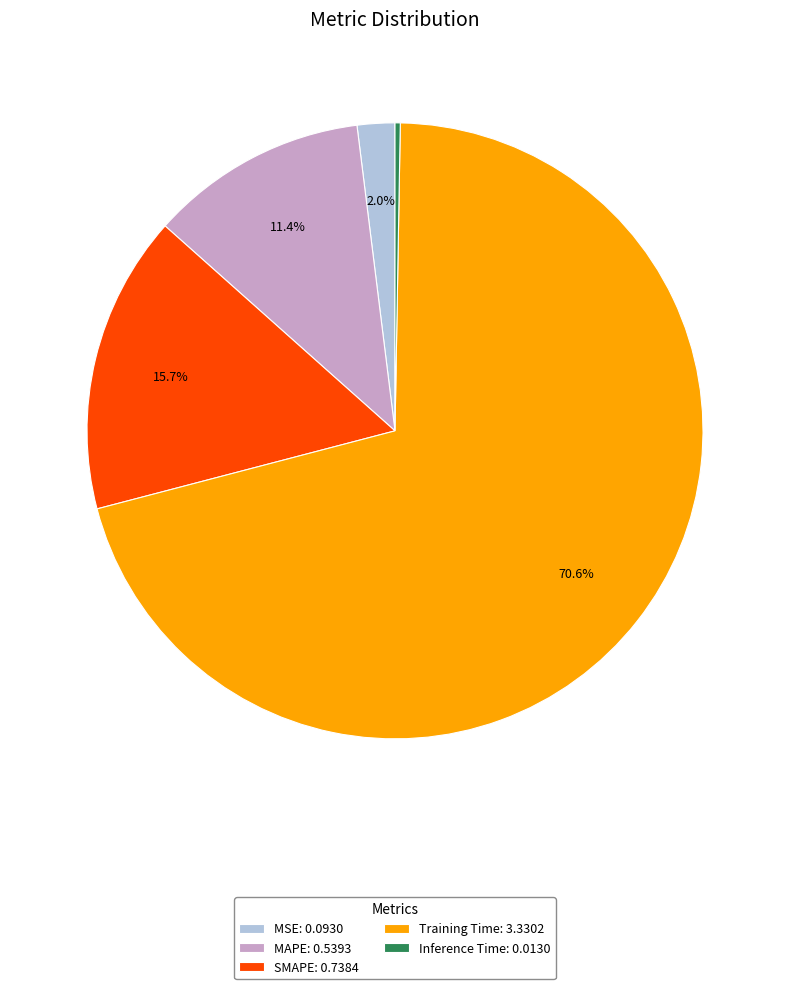

What portion of the pie excludes MAPE: 0.5393?

88.6%